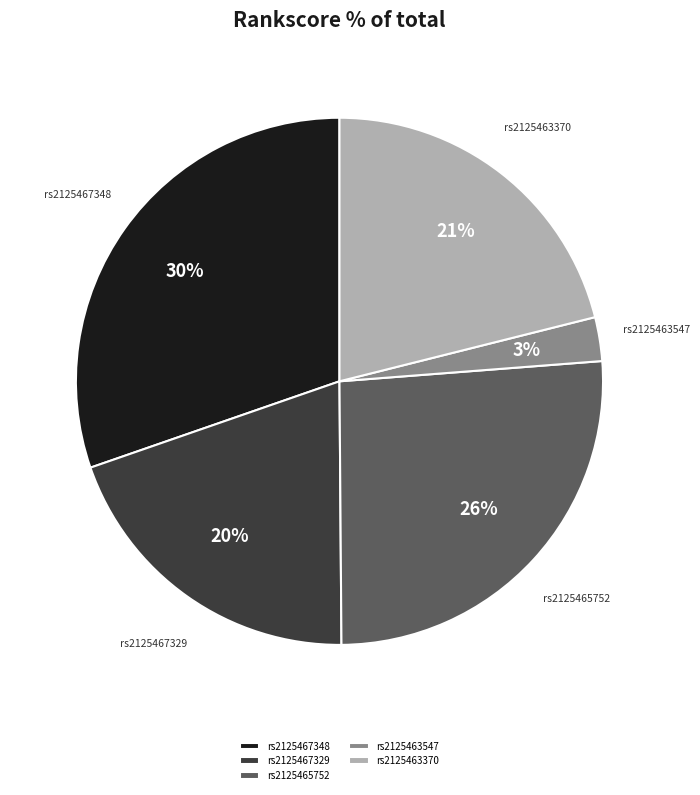

Which has a higher value, rs2125463370 or rs2125467348?

rs2125467348